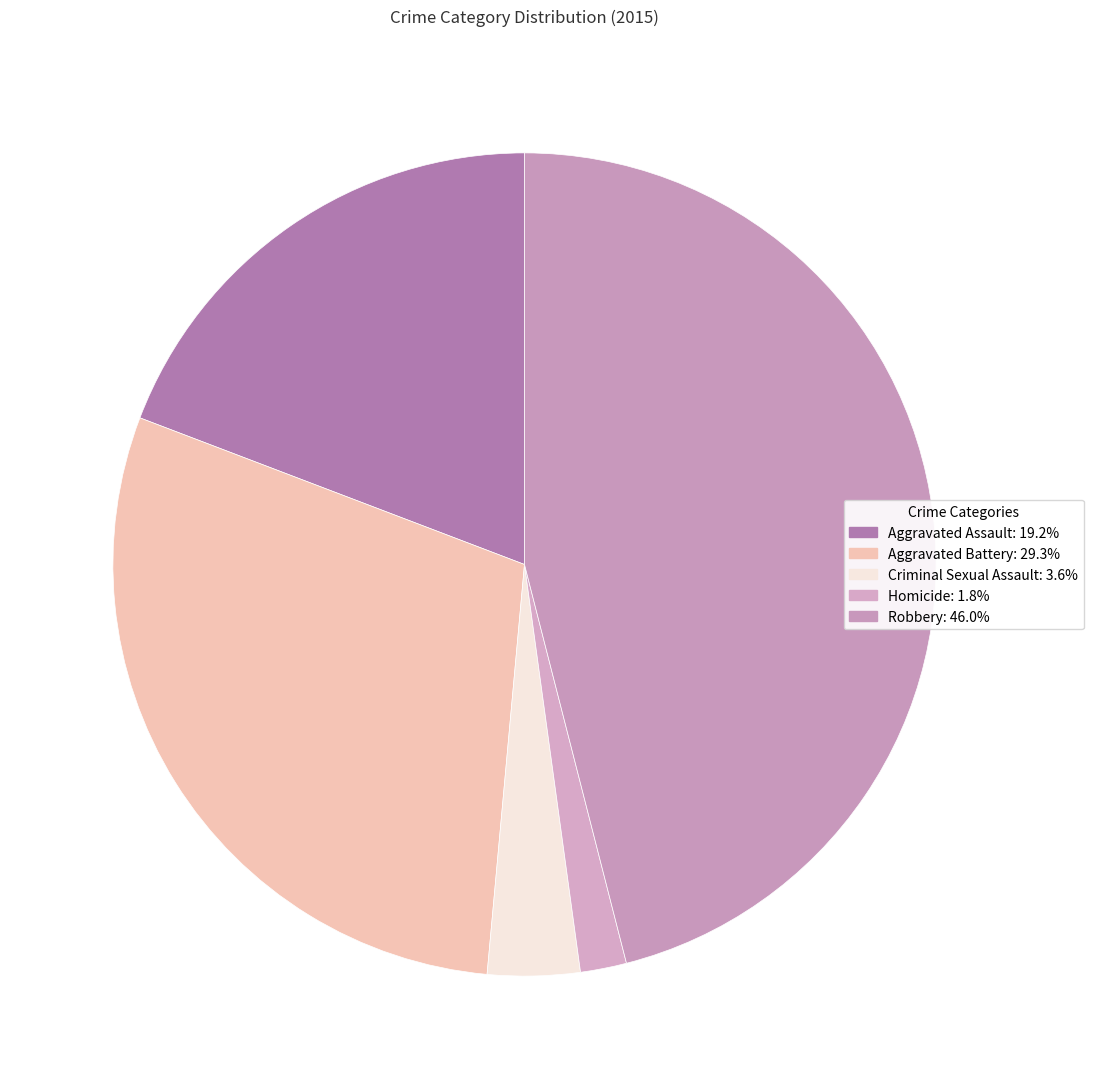

Is it true that Aggravated Battery is 21% of the pie?

False